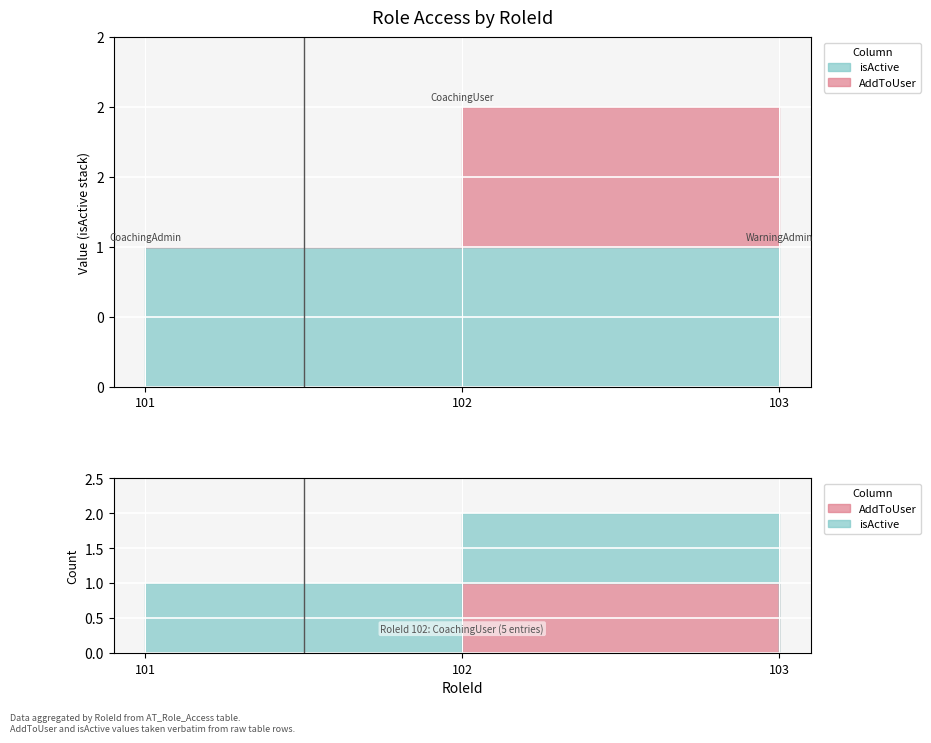

How many lines are shown in the chart?

2